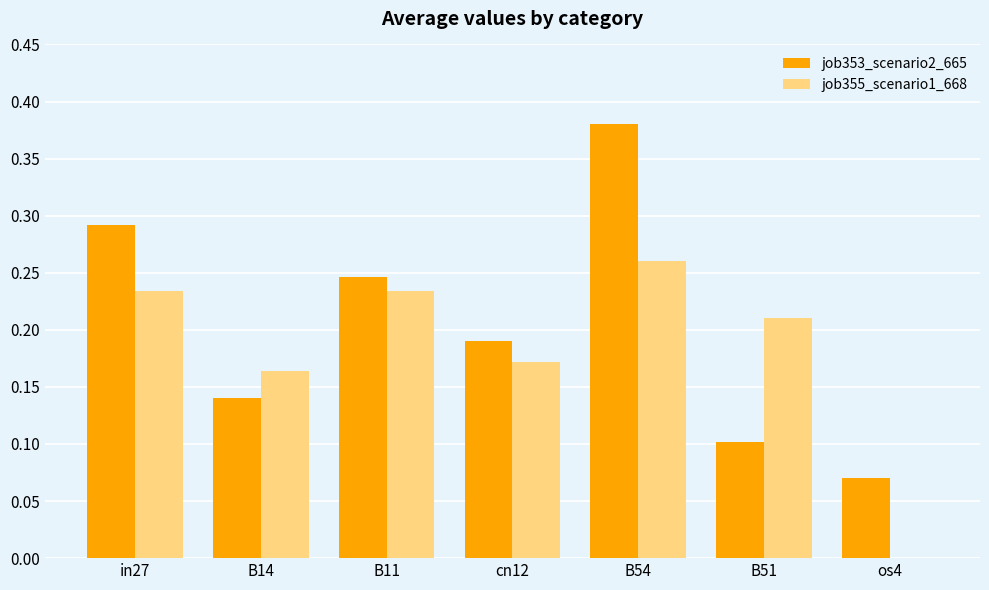

Is the value of job353_scenario2_665 at in27 greater than the value of job355_scenario1_668 at in27?

Yes